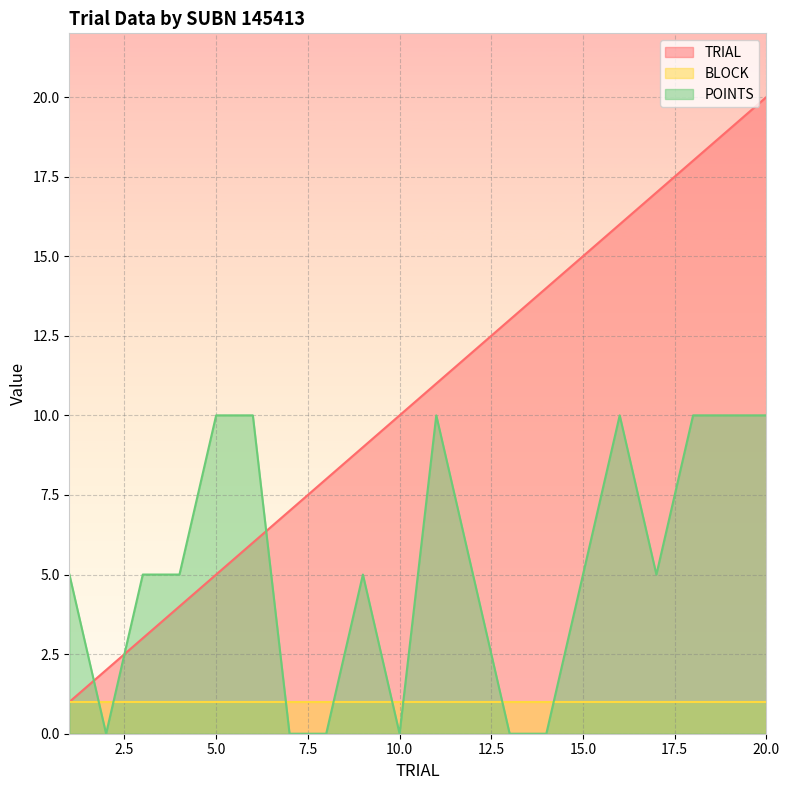

List the labels in order of POINTS value, largest first.

5, 6, 11, 16, 18, 19, 20, 1, 3, 4, 9, 12, 15, 17, 2, 7, 8, 10, 13, 14